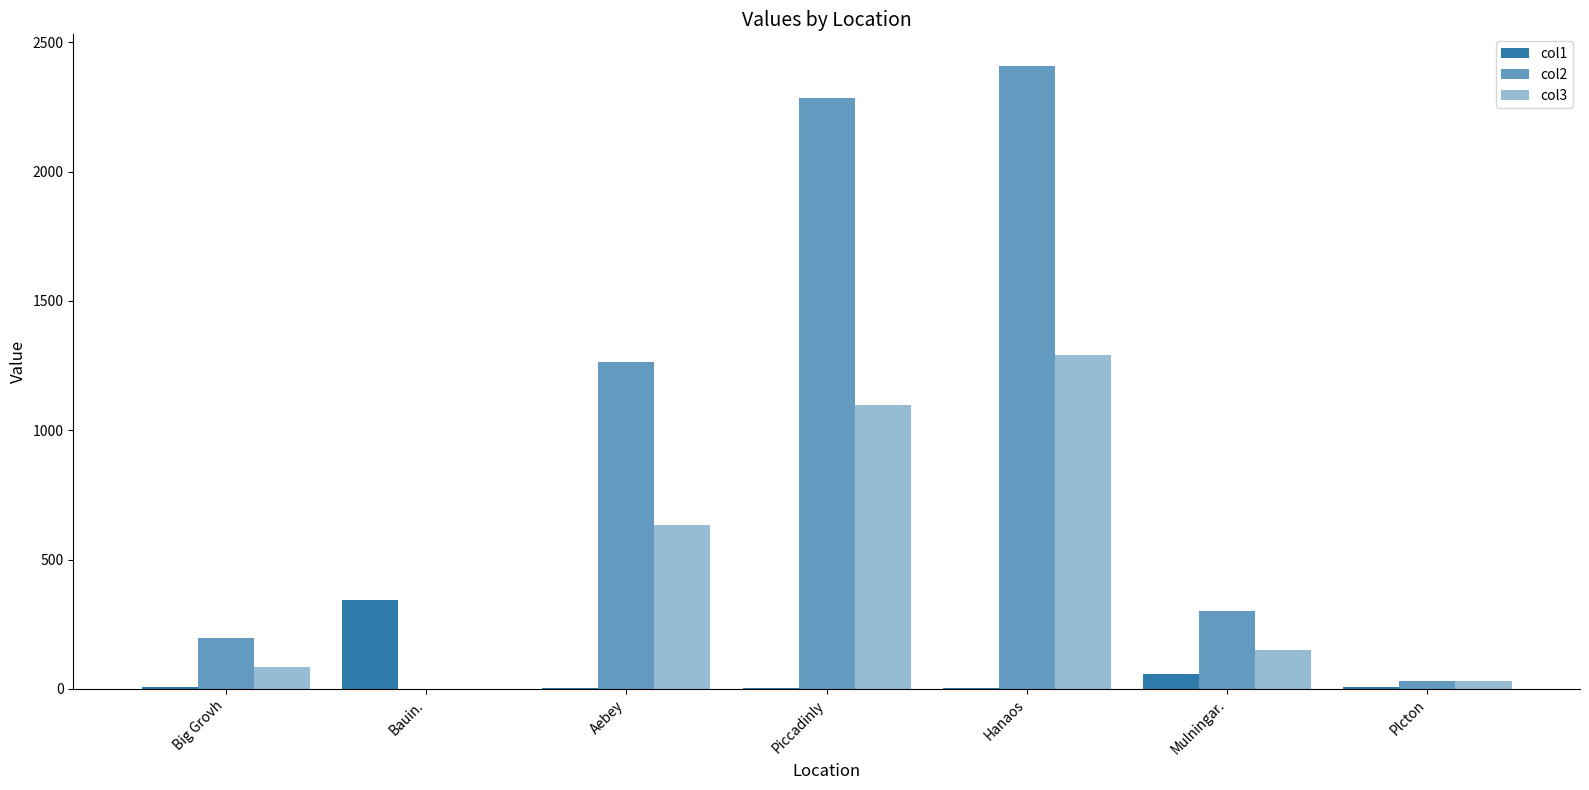

How many categories are shown in the chart?

7